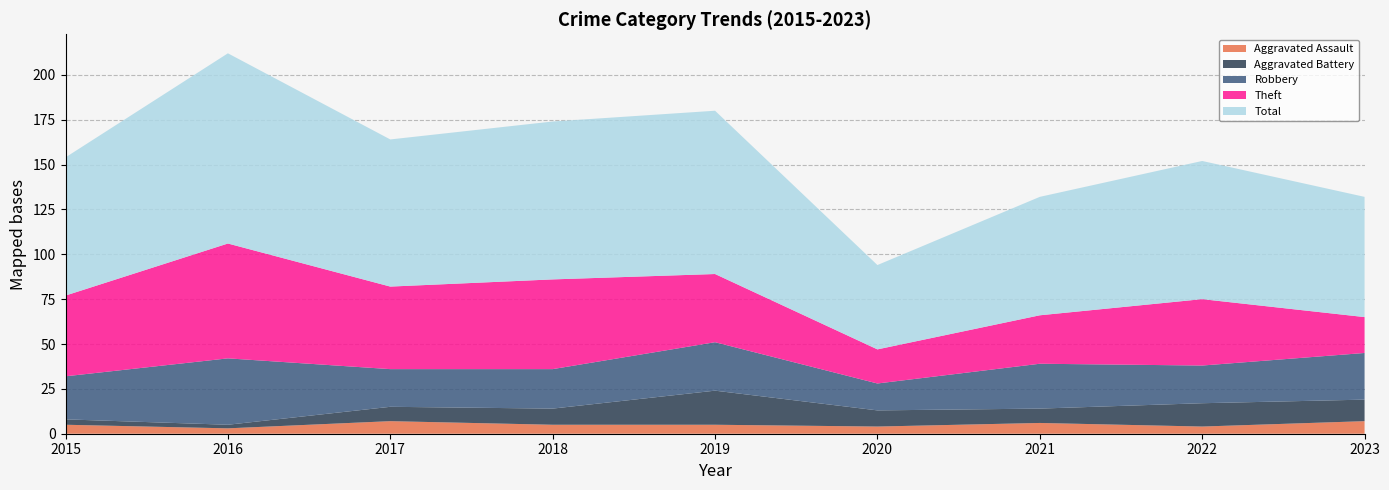

Reading left to right, transcribe all the data shown in this chart.

Aggravated Assault: 5	3	7	5	5	4	6	4	7
Aggravated Battery: 3	2	8	9	19	9	8	13	12
Robbery: 24	37	21	22	27	15	25	21	26
Theft: 45	64	46	50	38	19	27	37	20
Total: 77	106	82	88	91	47	66	77	67